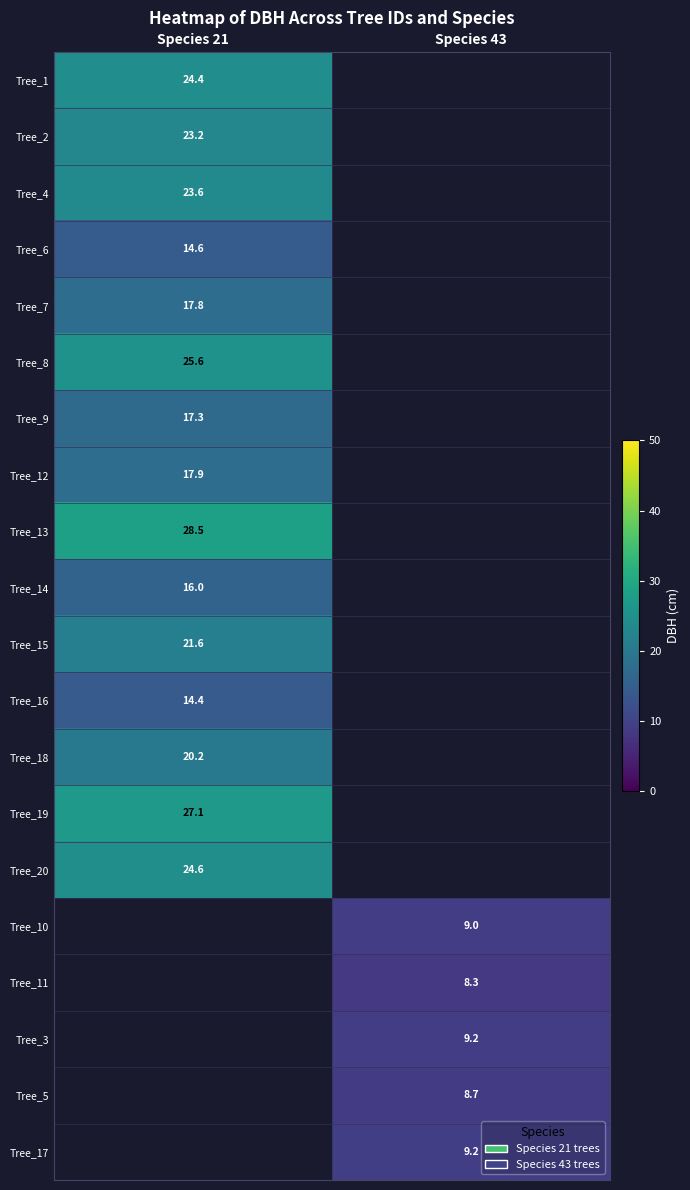

Between Species 43 and Species 21, which is larger?

Species 21